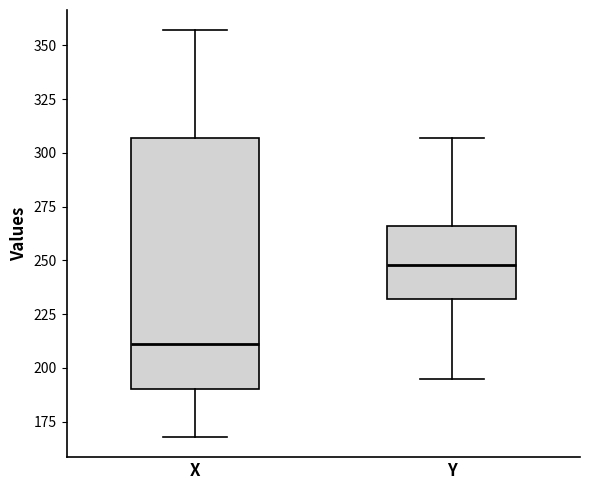

Comparing the boxes themselves (not the whiskers), which one is the tallest?

X